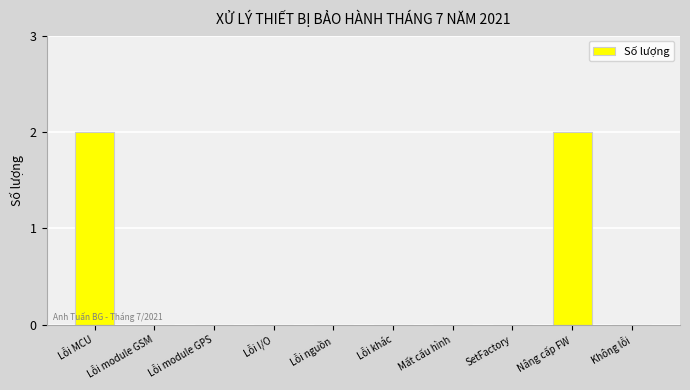

The value at Lỗi module GPS is -1. True or false?

False